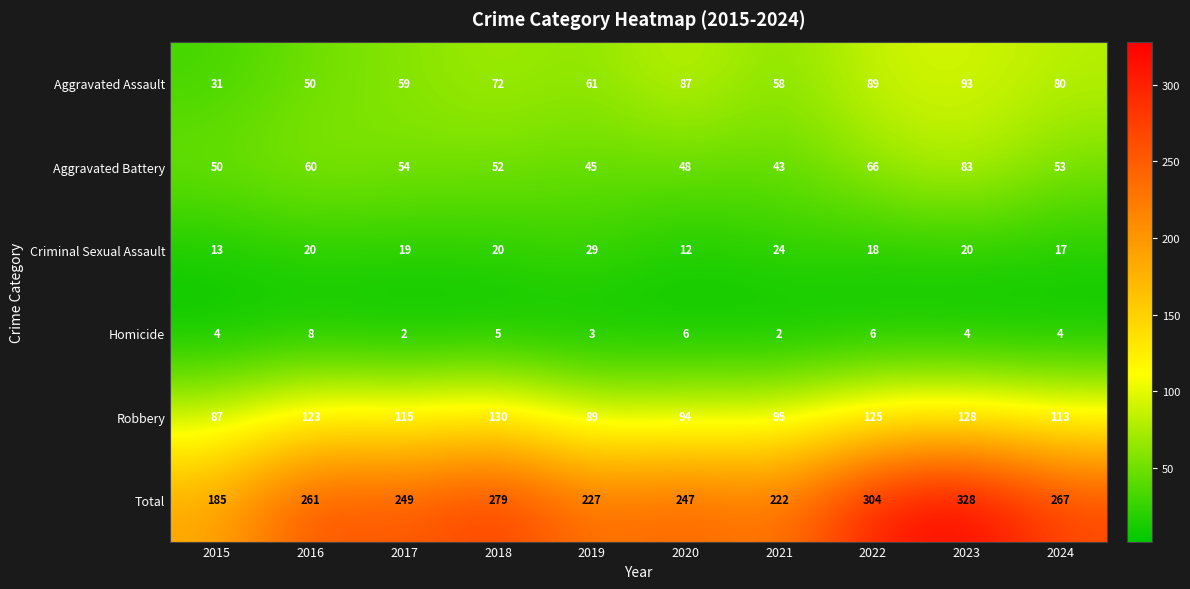

Which series has the largest total across all categories?

Total